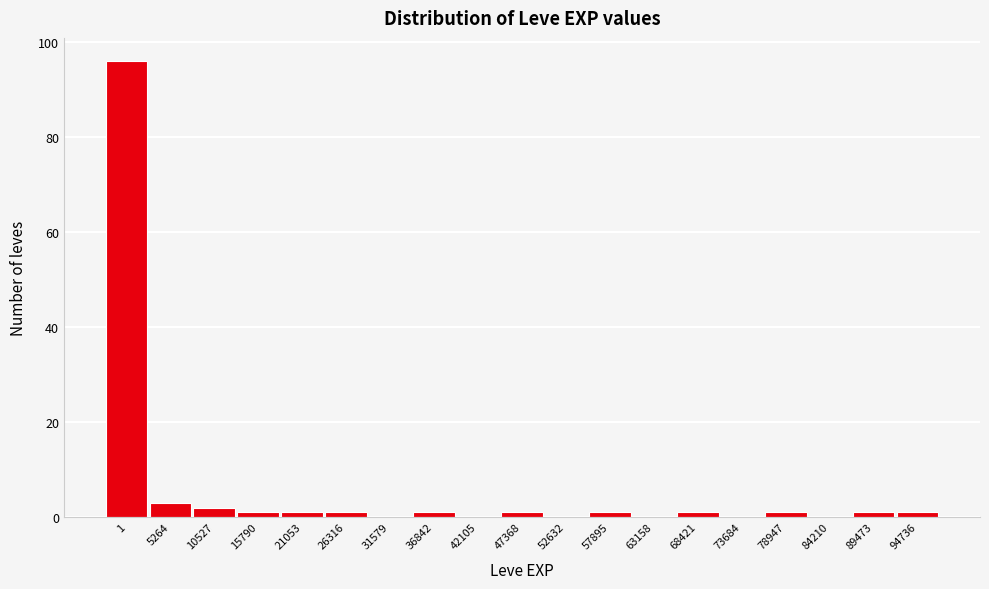

Reading right to left, transcribe all the data shown in this chart.

94736=1	89473=1	84210=0	78947=1	73684=0	68421=1	63158=0	57895=1	52632=0	47368=1	42105=0	36842=1	31579=0	26316=1	21053=1	15790=1	10527=2	5264=3	1=96